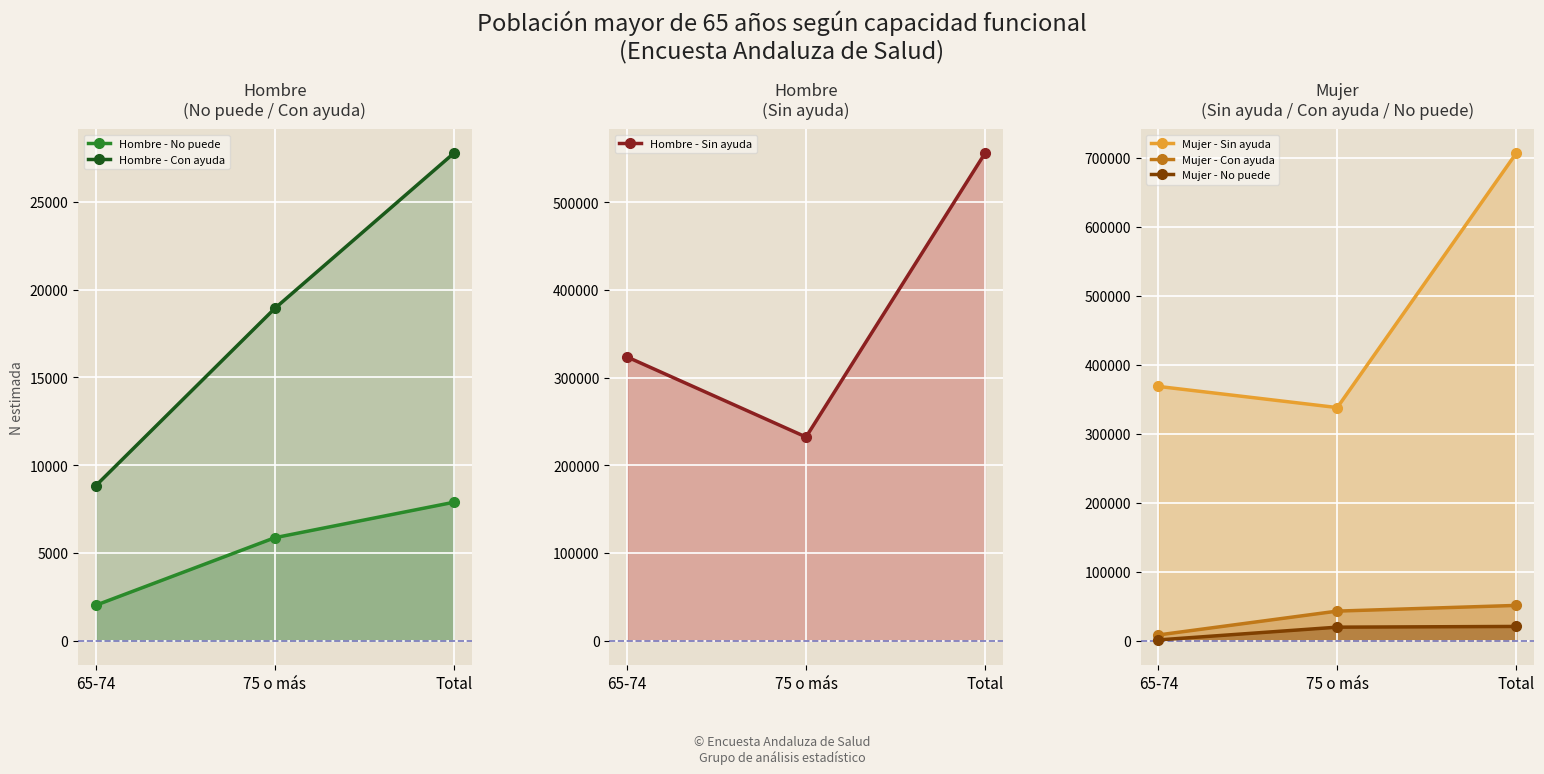

Reading left to right, transcribe all the data shown in this chart.

Hombre - No puede: 2019	5866	7885
Hombre - Con ayuda: 8838	18934	27772
Hombre - Sin ayuda: 323473	232198	555671
Mujer - Sin ayuda: 368480	337832	706312
Mujer - Con ayuda: 8245	42807	51051
Mujer - No puede: 1037	19530	20568